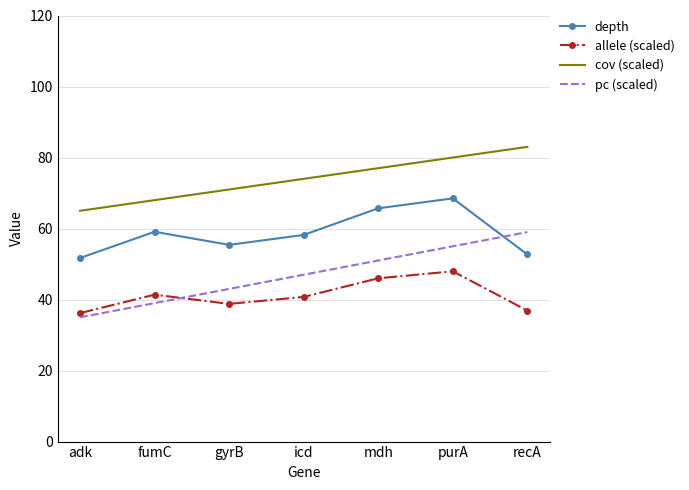

What is the total value across all series at fumC?

207.5